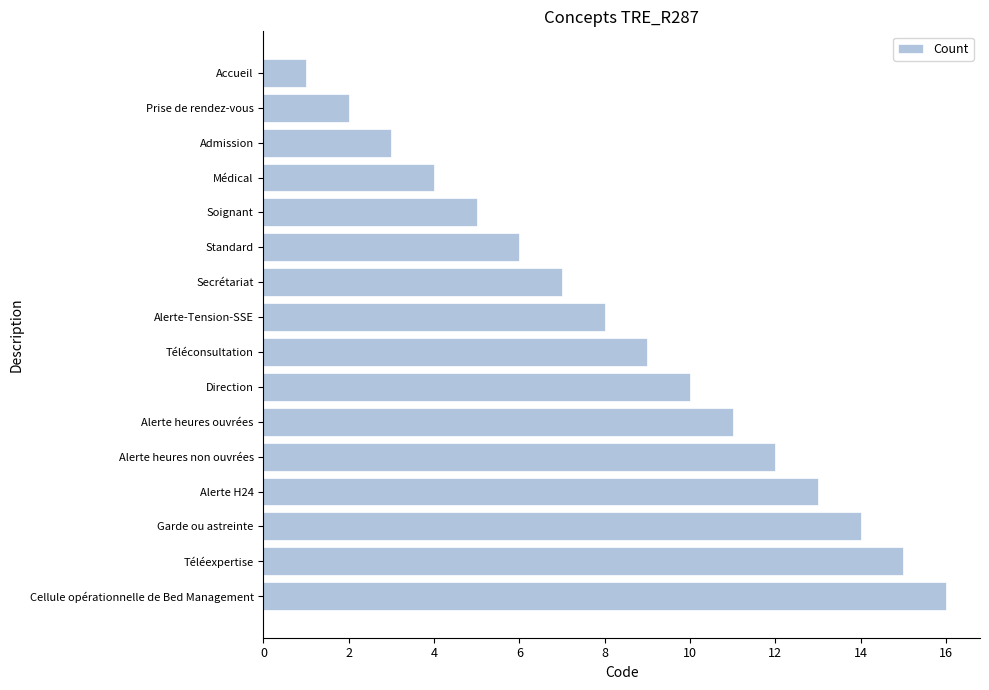

True or false: the data shows 12 at Alerte heures non ouvrées.

True